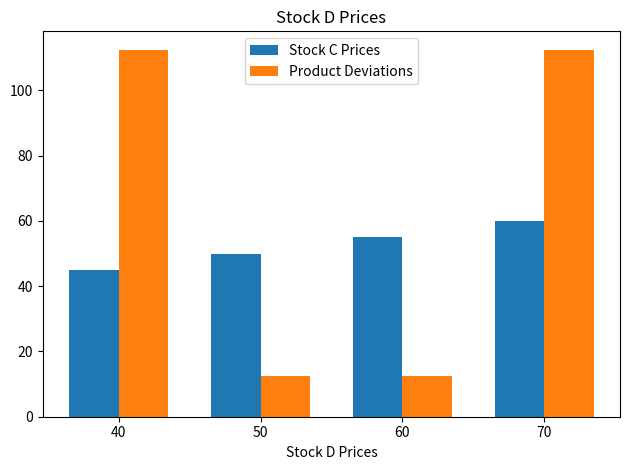

What is the maximum value for Product Deviations?

112.5